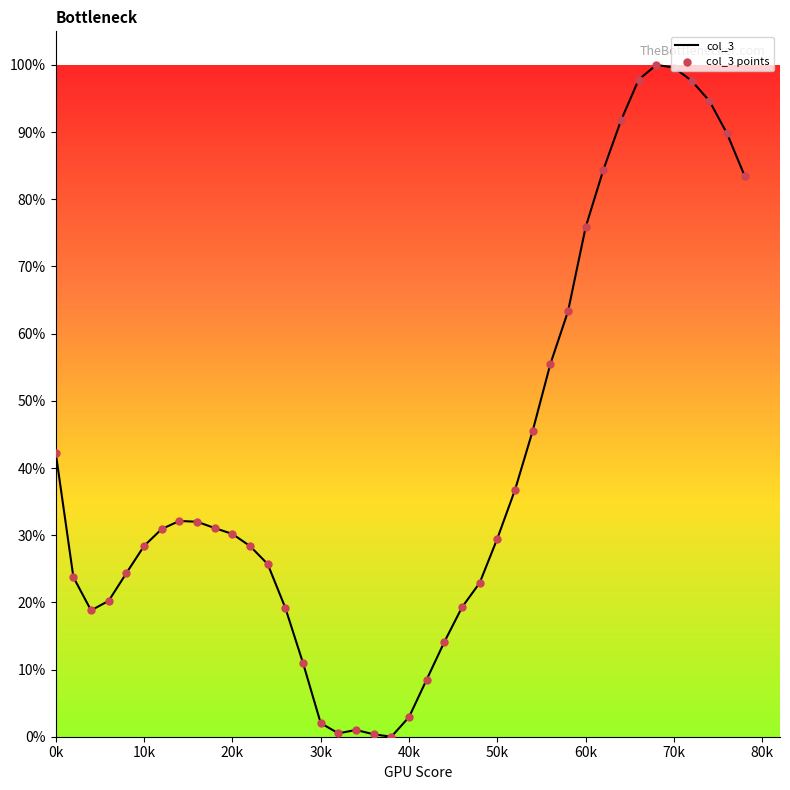

Is this an area chart (filled region under the line)?

No